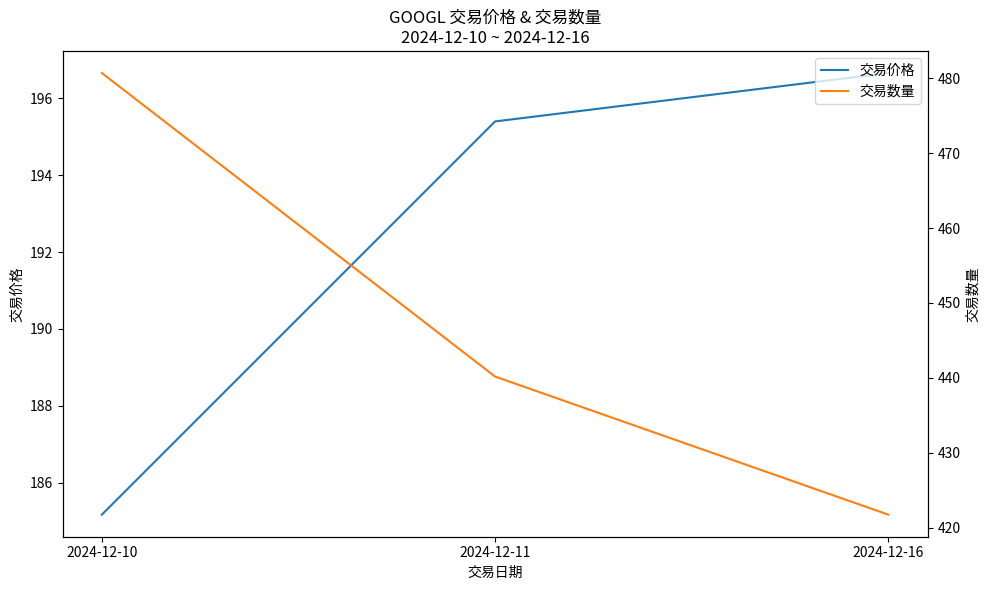

Which category has the lowest value across all series?

2024-12-10